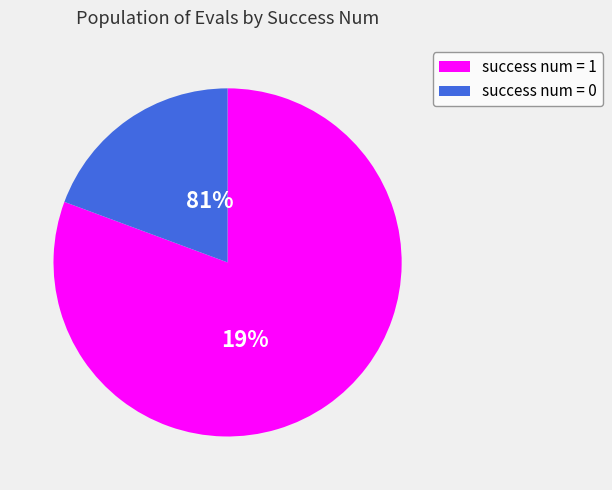

Do success num = 1 and success num = 0 together represent more than half of the pie?

Yes